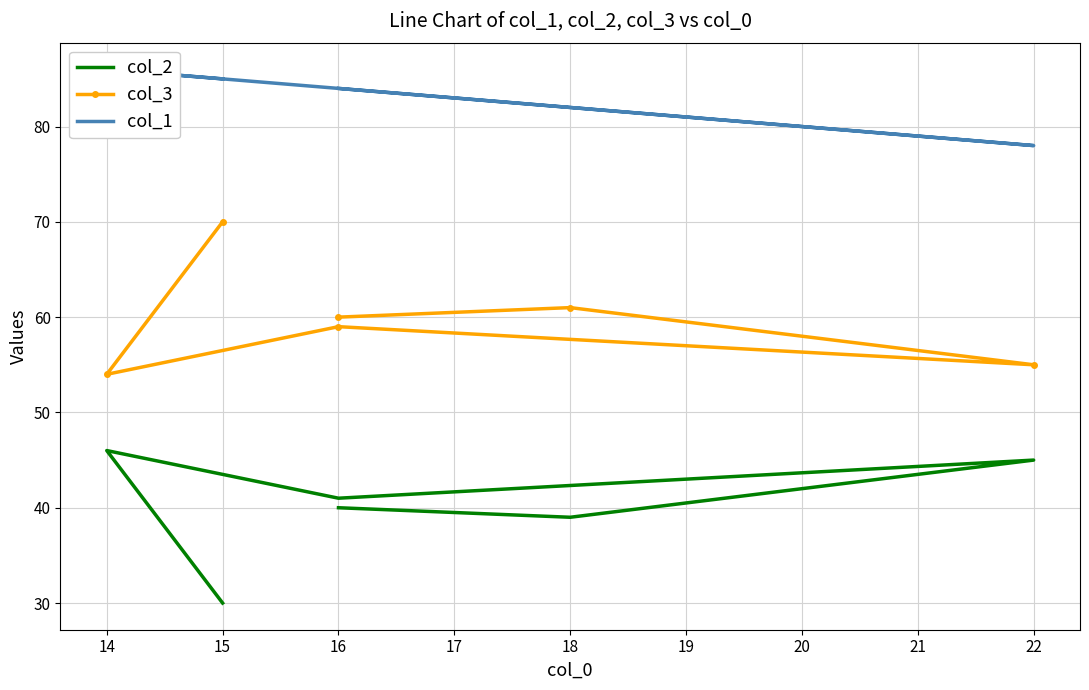

Is this an area chart (filled region under the line)?

No